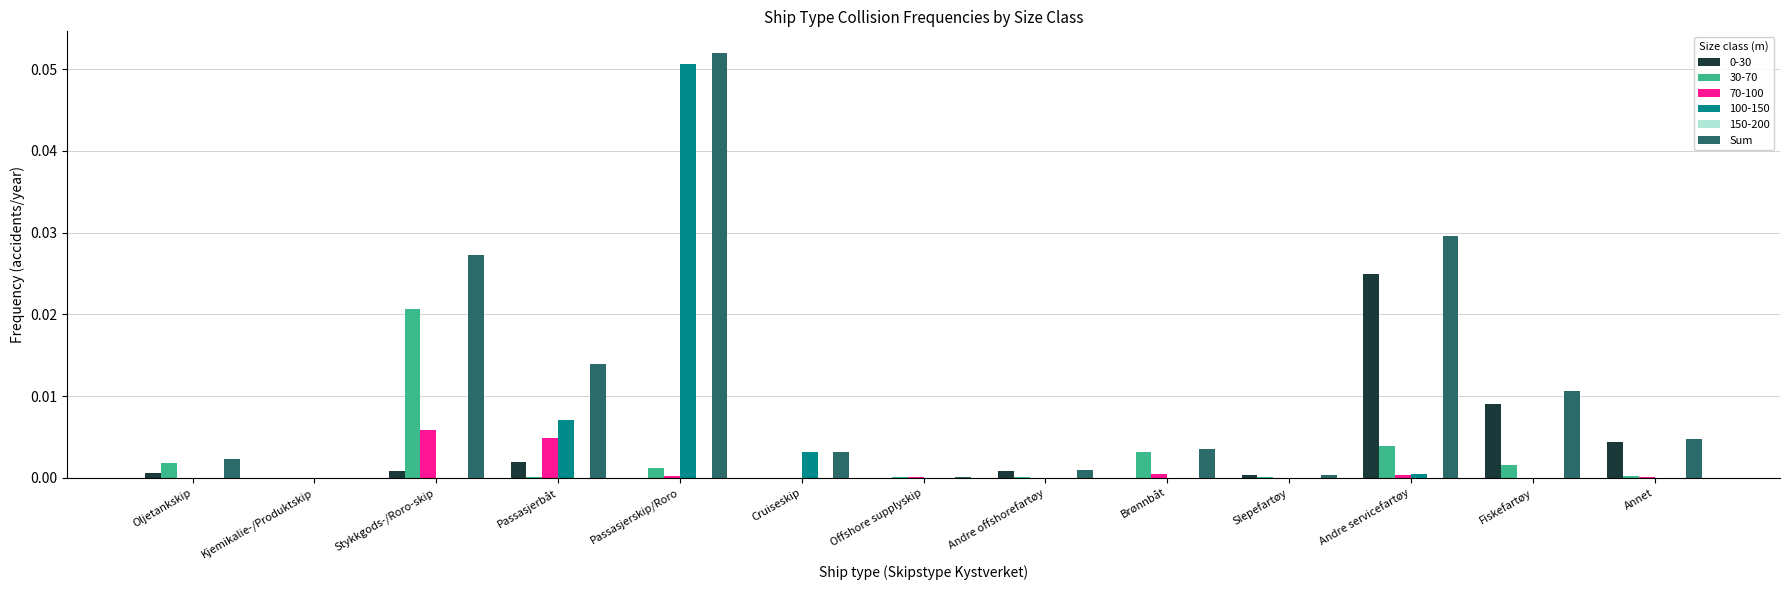

Between Cruiseskip and Andre servicefartøy, which series saw the biggest shift?

Sum